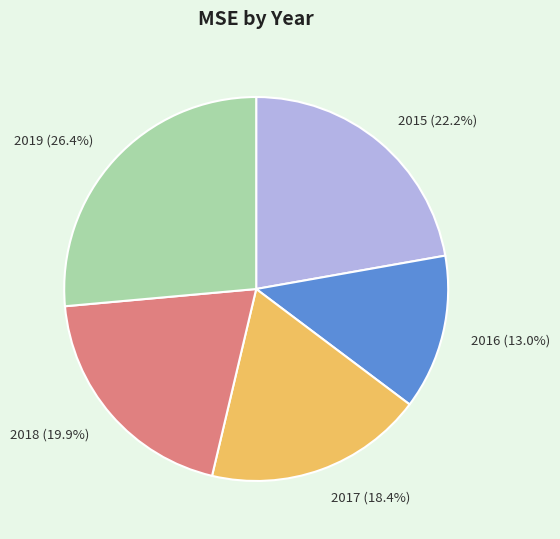

To the nearest percent, what percentage of the pie is 2019?

26%